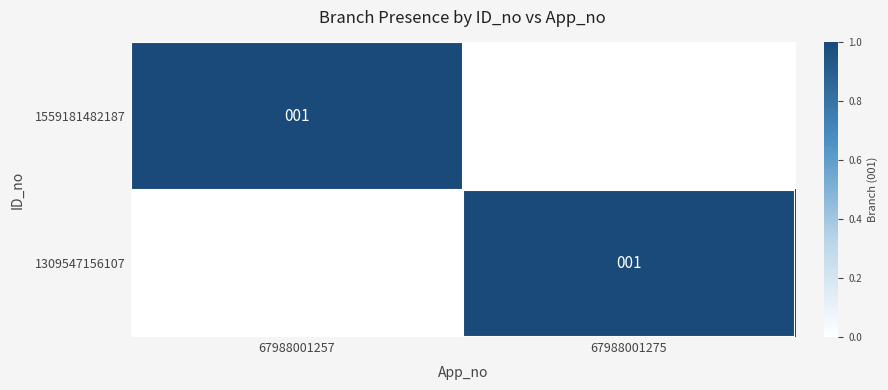

The value of 1559181482187 at 67988001257 is 1. True or false?

True